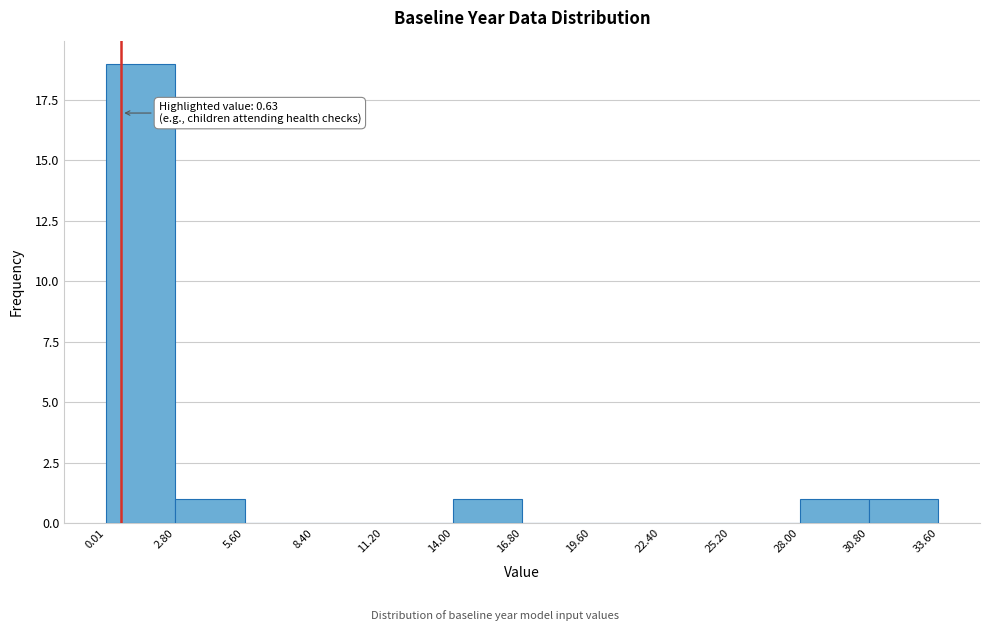

Over which range of the x-axis is the bar tallest?

0.01 to 2.80